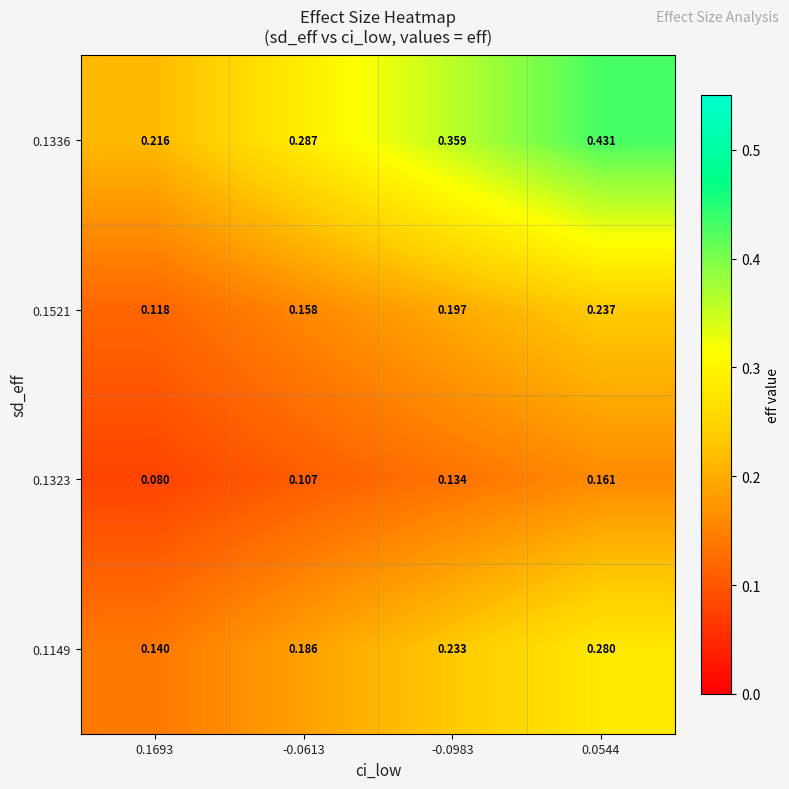

Reading left to right, list all the values displayed in this chart.

0.1336: 0.1693=0.2	-0.0613=0.3	-0.0983=0.4	0.0544=0.4
0.1521: 0.1693=0.1	-0.0613=0.2	-0.0983=0.2	0.0544=0.2
0.1323: 0.1693=0.1	-0.0613=0.1	-0.0983=0.1	0.0544=0.2
0.1149: 0.1693=0.1	-0.0613=0.2	-0.0983=0.2	0.0544=0.3